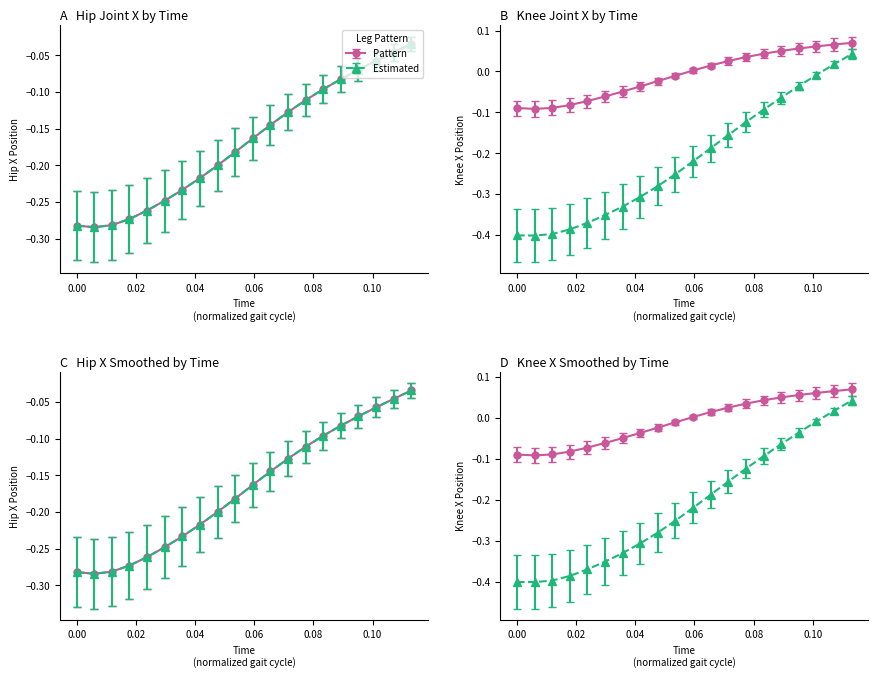

Where is Hip X (Estimated) nearest to the value 0?

0.113099920161746